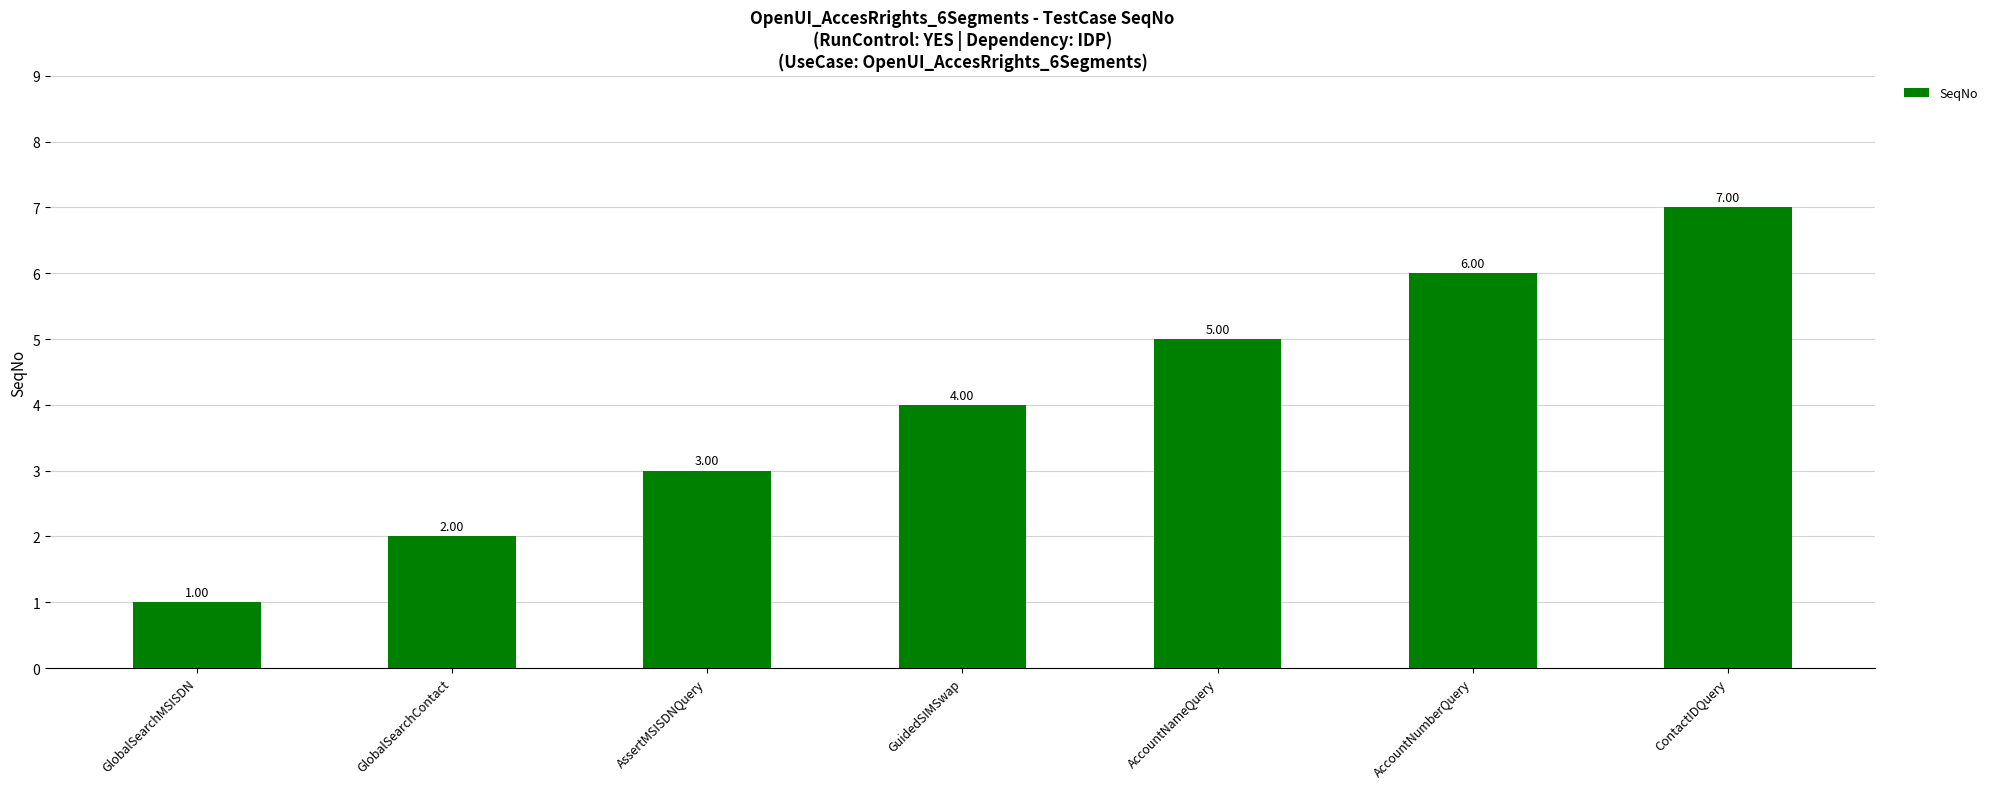

Rank the categories by value from highest to lowest.

ContactIDQuery, AccountNumberQuery, AccountNameQuery, GuidedSIMSwap, AssertMSISDNQuery, GlobalSearchContact, GlobalSearchMSISDN